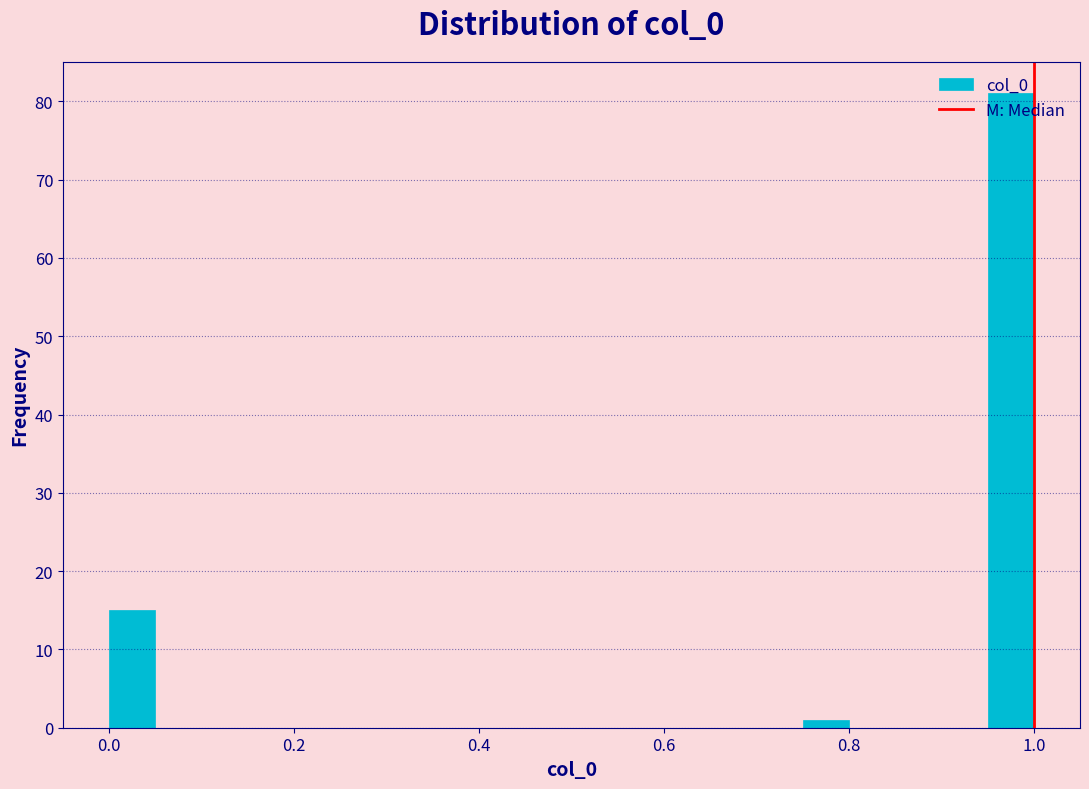

Around what value on the x-axis is the tallest bar? Give the approximate position of its centre, as read against the axis.

0.98